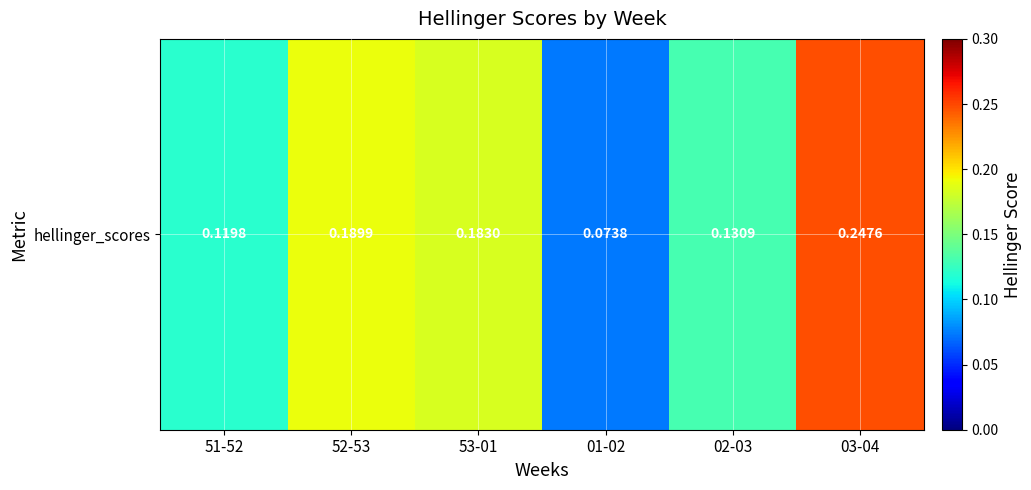

What is the change in value from 52-53 to 02-03?

-0.1